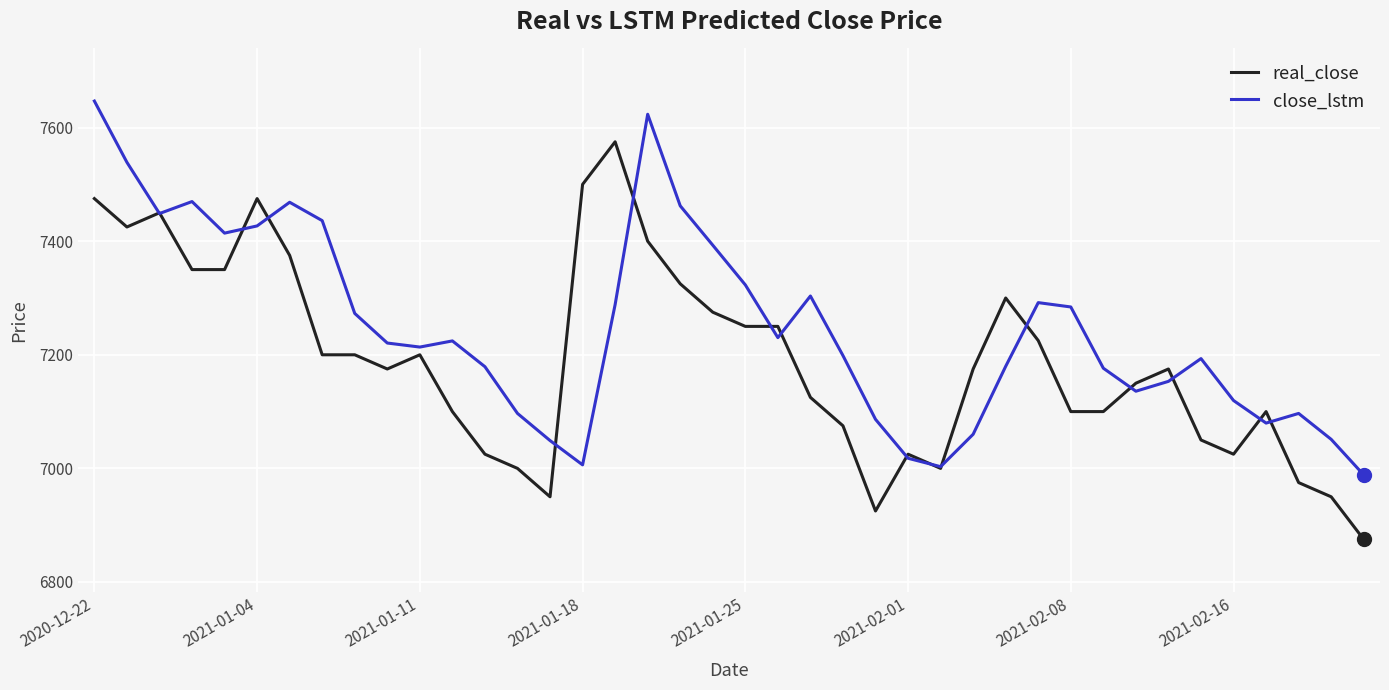

Which series has the largest total across all categories?

close_lstm